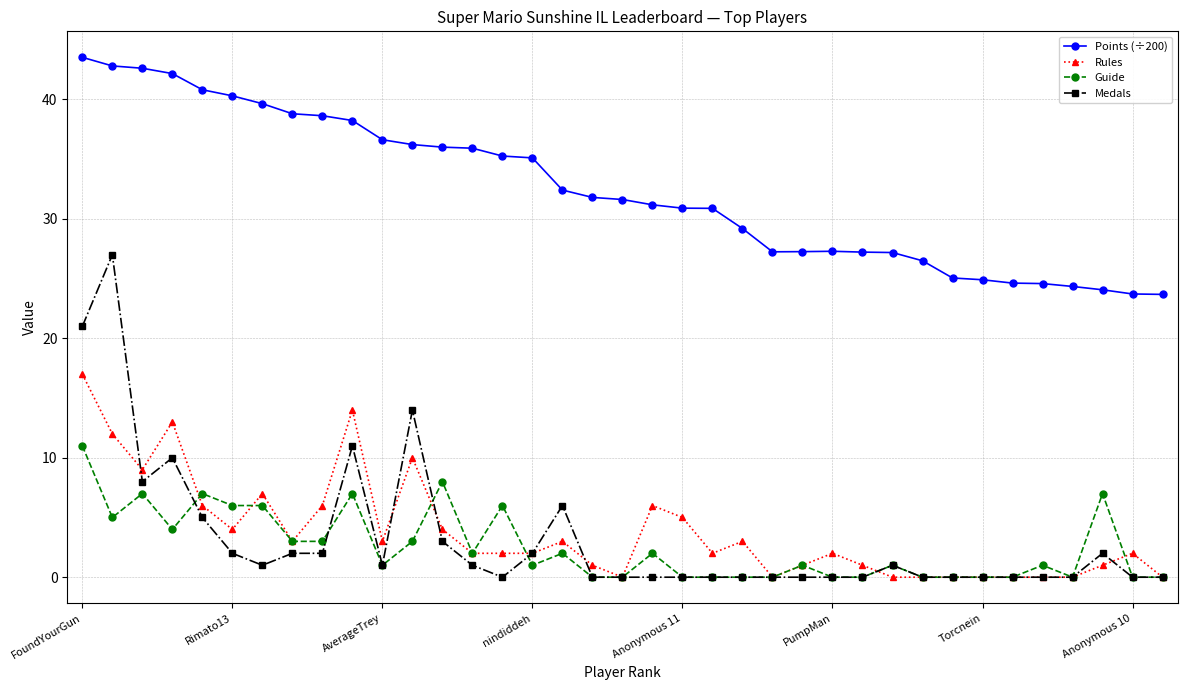

What is the value of the Rules point at the 2nd from the left?

12.0